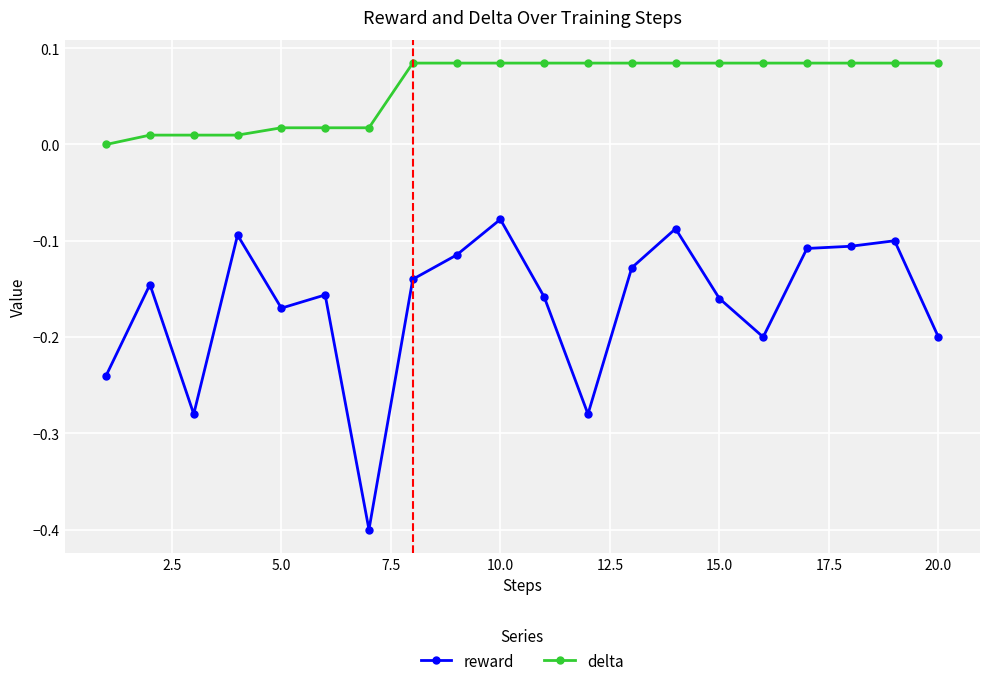

Which series has the largest range (max minus min)?

reward